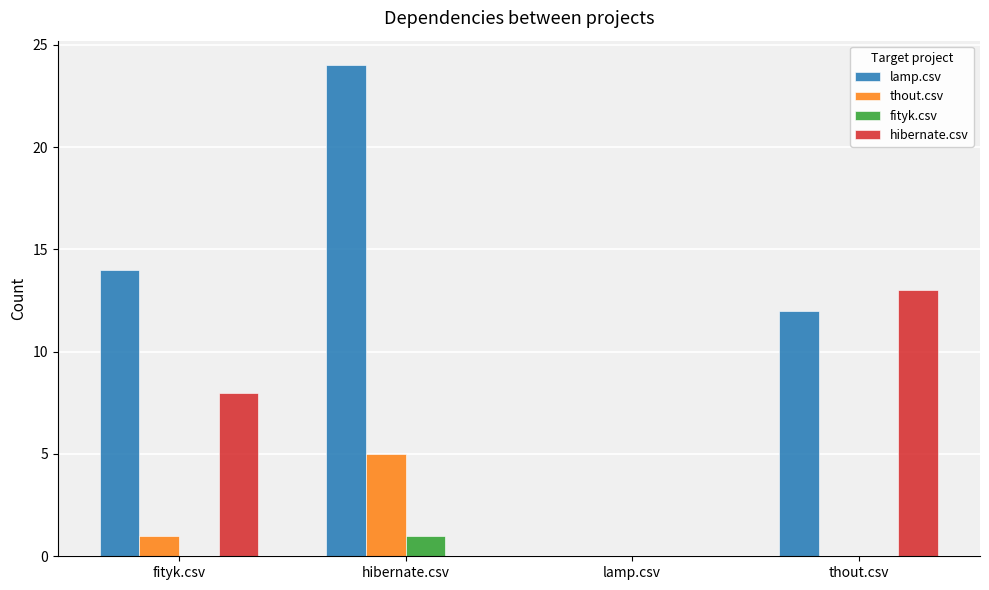

Where is hibernate.csv nearest to the value 6?

fityk.csv